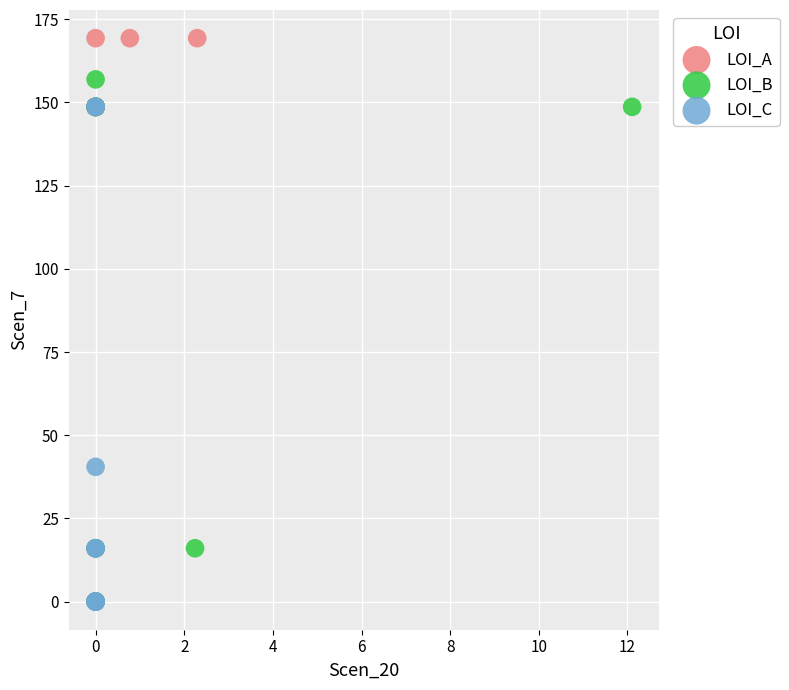

Which series has the largest Y range (max minus min)?

LOI_A